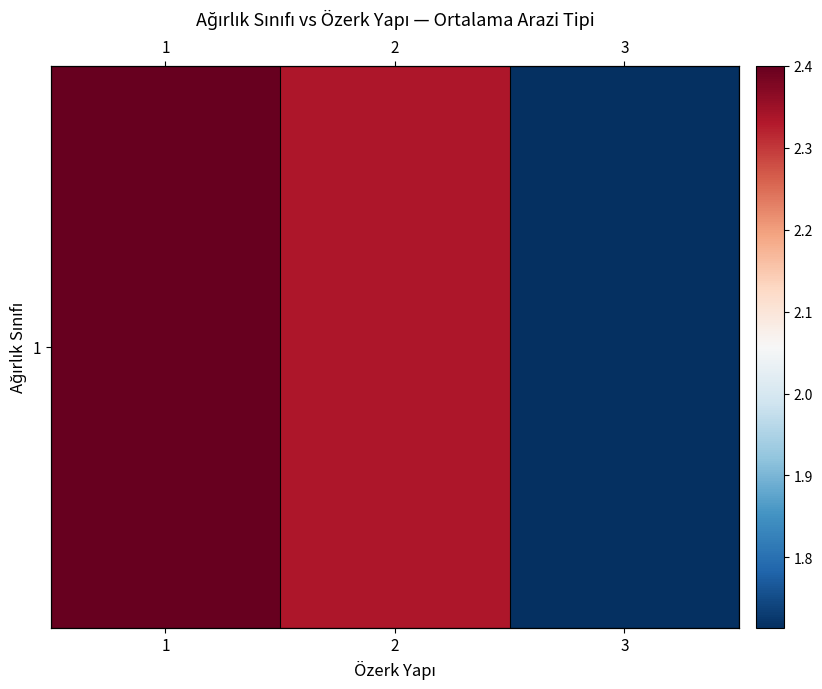

Reading right to left, transcribe all the data shown in this chart.

1.7	2.3	2.4